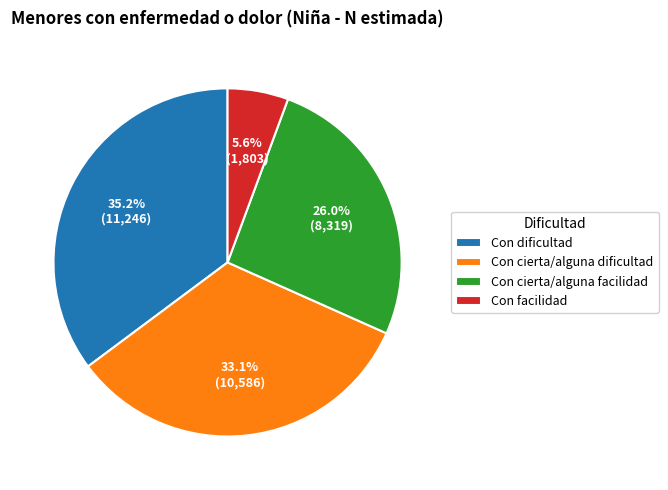

What is the ratio of the value at Con cierta/alguna dificultad to the value at Con facilidad?

5.9